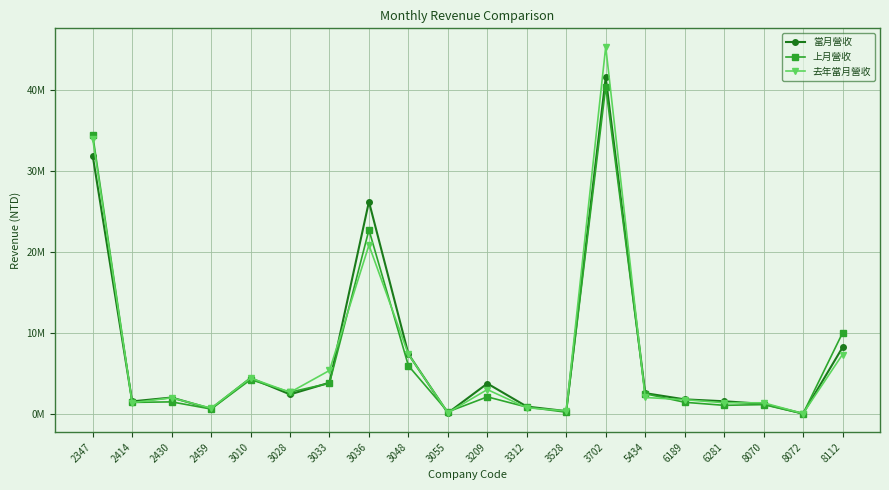

At which category is the sum across all series the highest?

3702